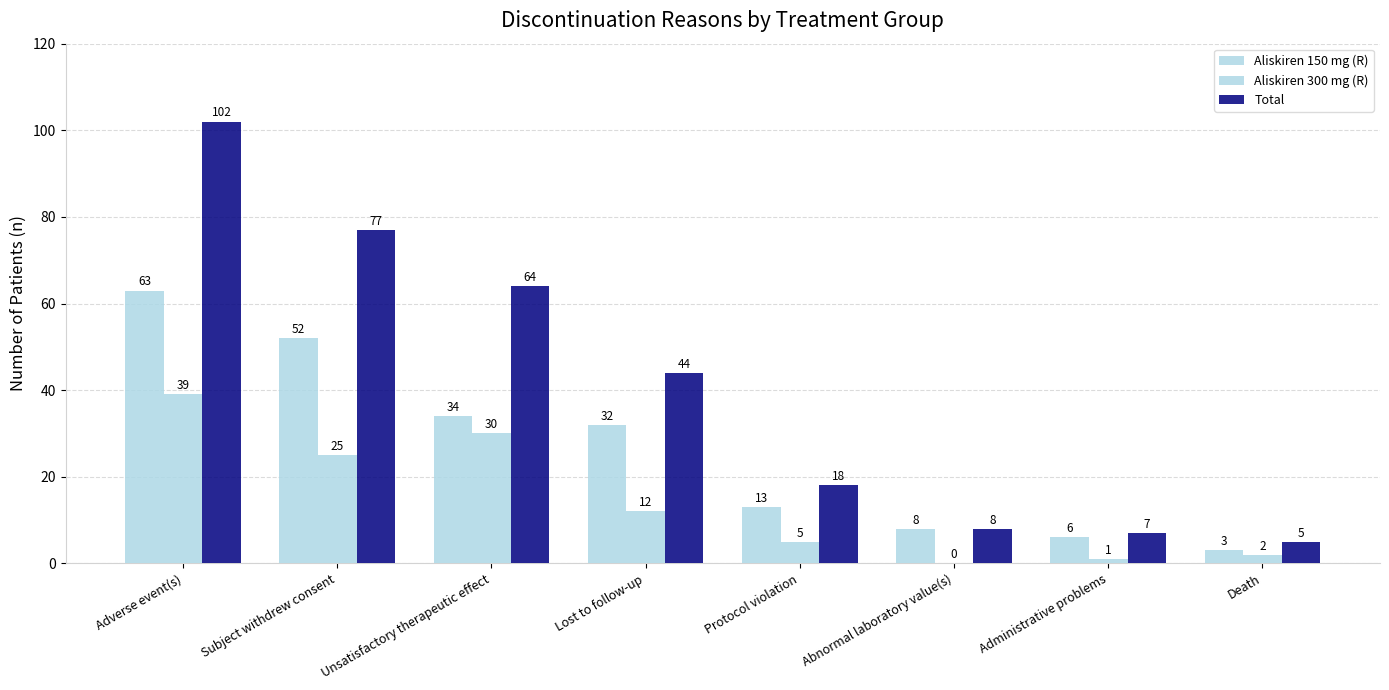

How many groups of bars are there?

8